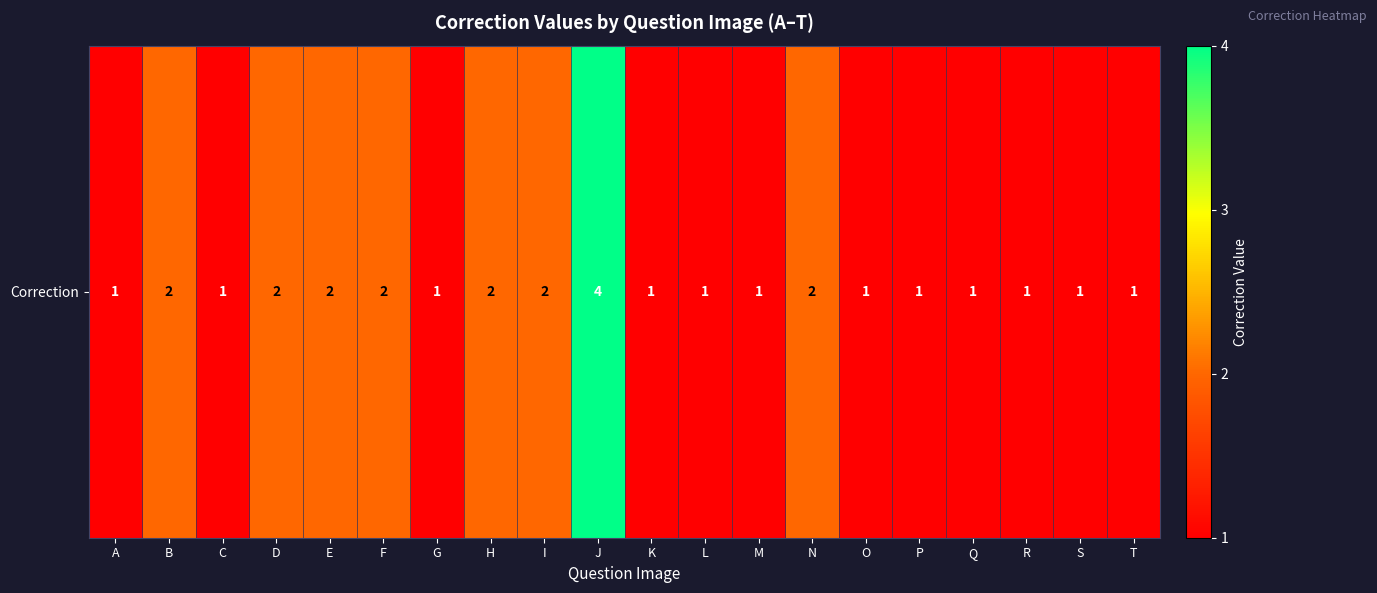

The value at L is 1. True or false?

True